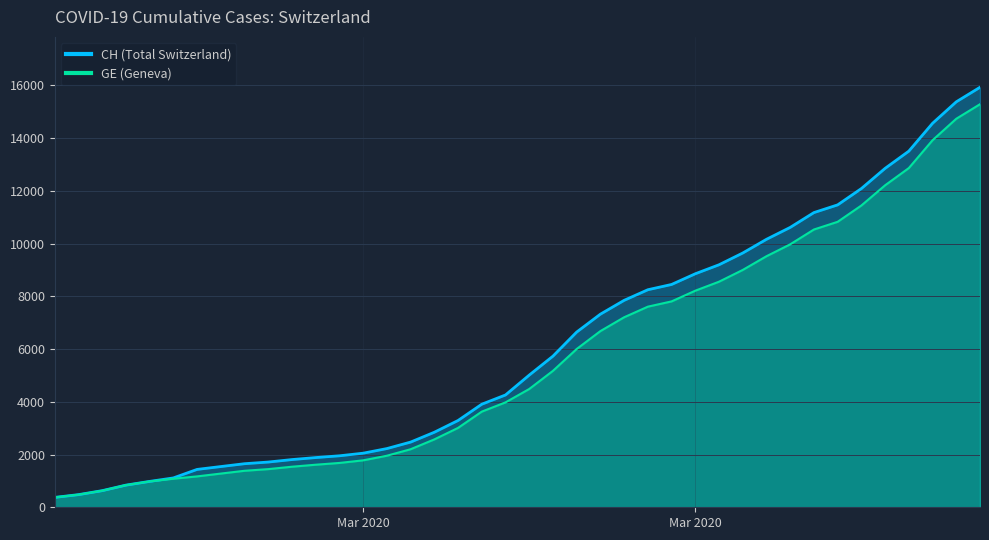

Rank the categories by CH value from highest to lowest.

2020-04-04, 2020-04-03, 2020-04-02, 2020-04-01, 2020-03-31, 2020-03-30, 2020-03-29, 2020-03-28, 2020-03-27, 2020-03-26, 2020-03-25, 2020-03-24, 2020-03-23, 2020-03-22, 2020-03-21, 2020-03-20, 2020-03-19, 2020-03-18, 2020-03-17, 2020-03-16, 2020-03-15, 2020-03-14, 2020-03-13, 2020-03-12, 2020-03-11, 2020-03-10, 2020-03-09, 2020-03-08, 2020-03-07, 2020-03-06, 2020-03-05, 2020-03-04, 2020-03-03, 2020-03-02, 2020-03-01, 2020-02-29, 2020-02-28, 2020-02-27, 2020-02-26, 2020-02-25